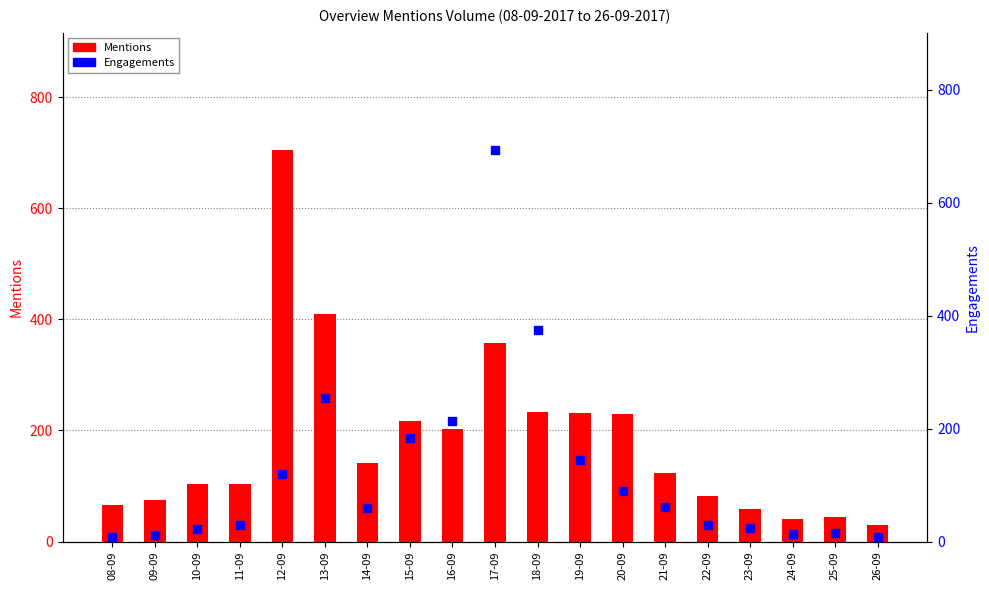

Is the value of Engagements at 23-09 greater than the value of Mentions at 16-09?

No